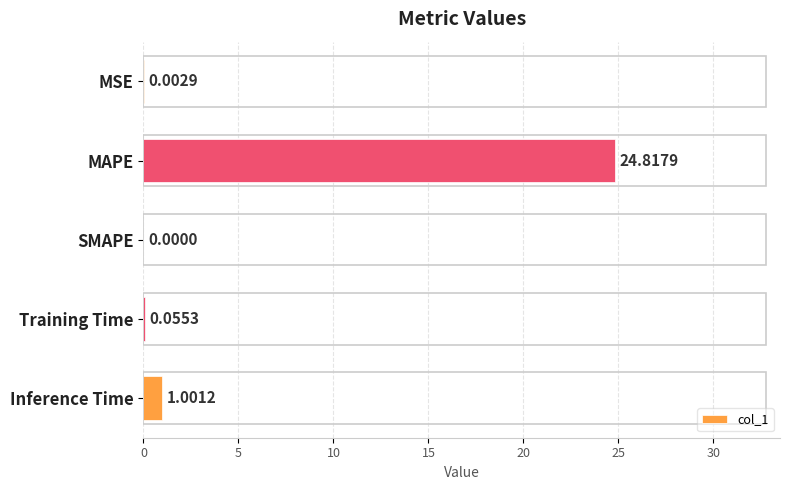

What is the sum of all values?

25.9